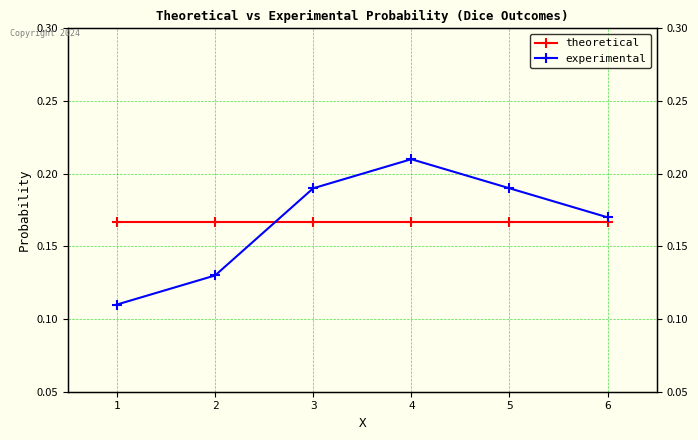

At which label does experimental reach its peak?

4